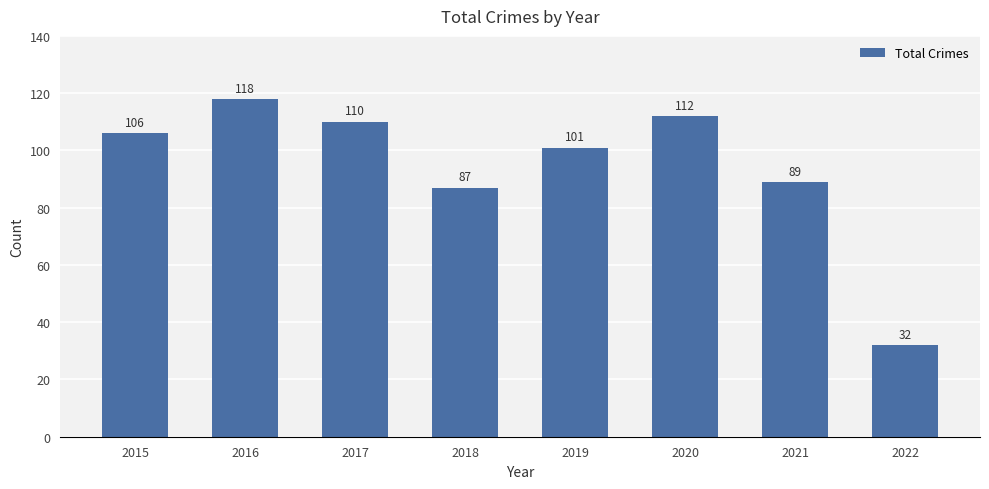

What is the change in value from 2018 to 2020?

+25